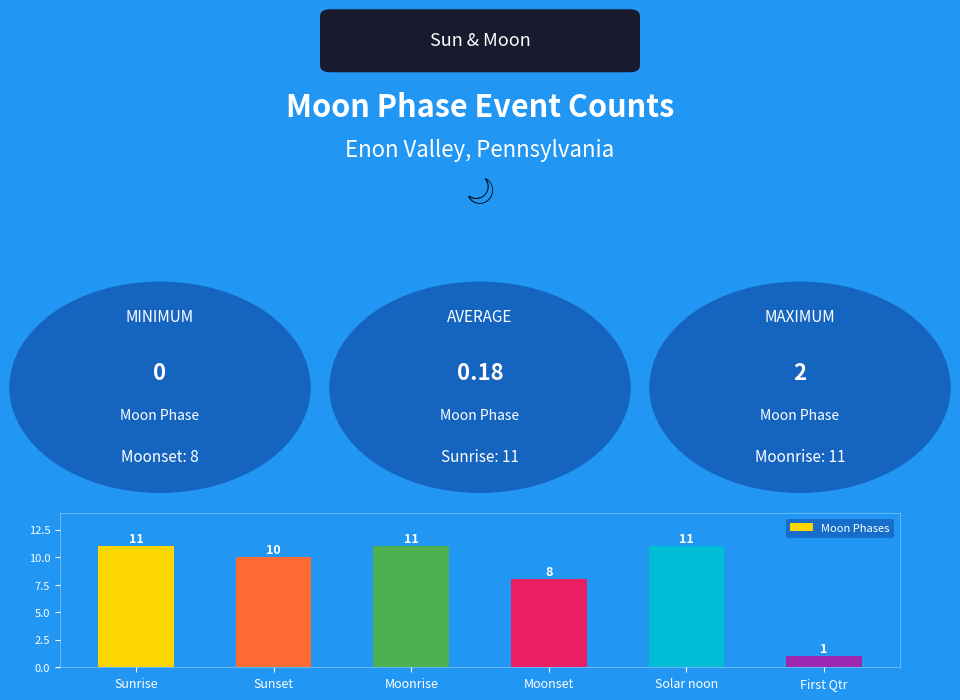

What is the maximum value shown in the chart?

11